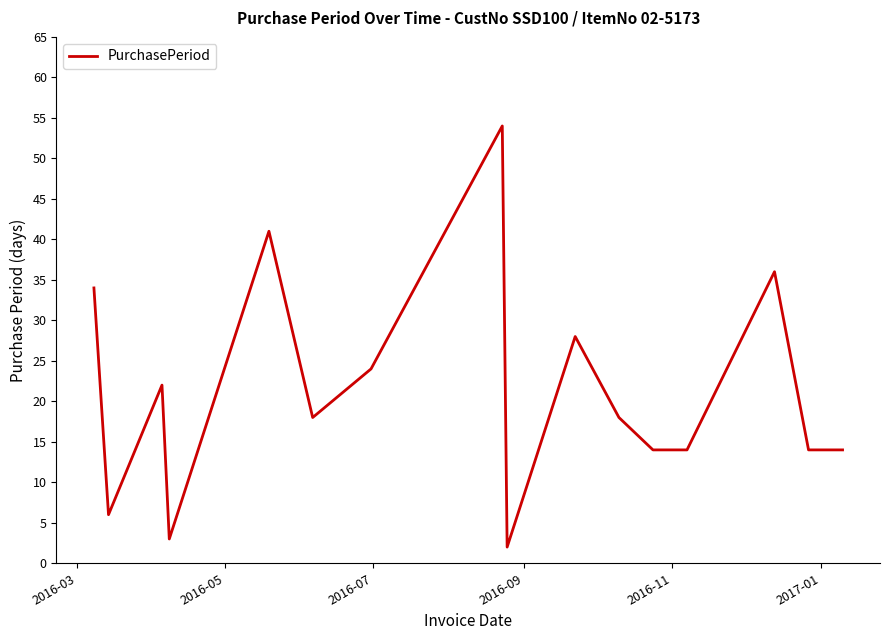

What is the maximum value shown in the chart?

54